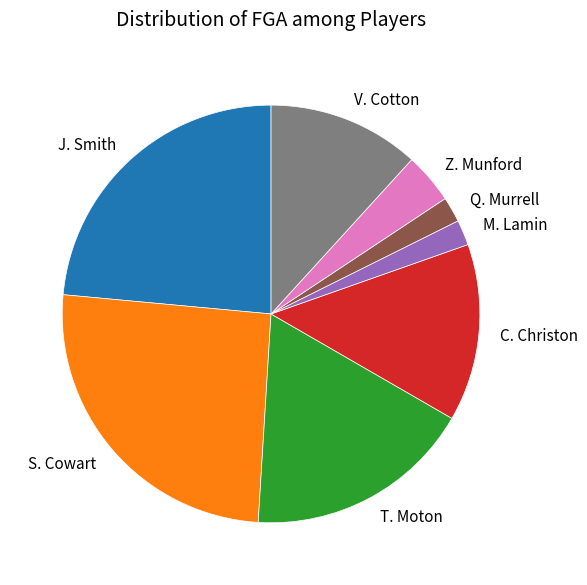

Which slice is the largest?

S. Cowart